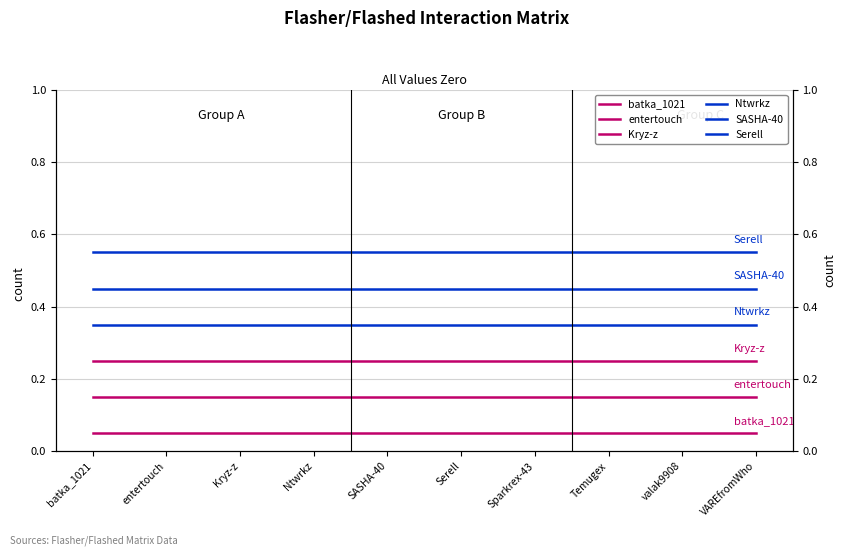

How many data points does each series have?

10